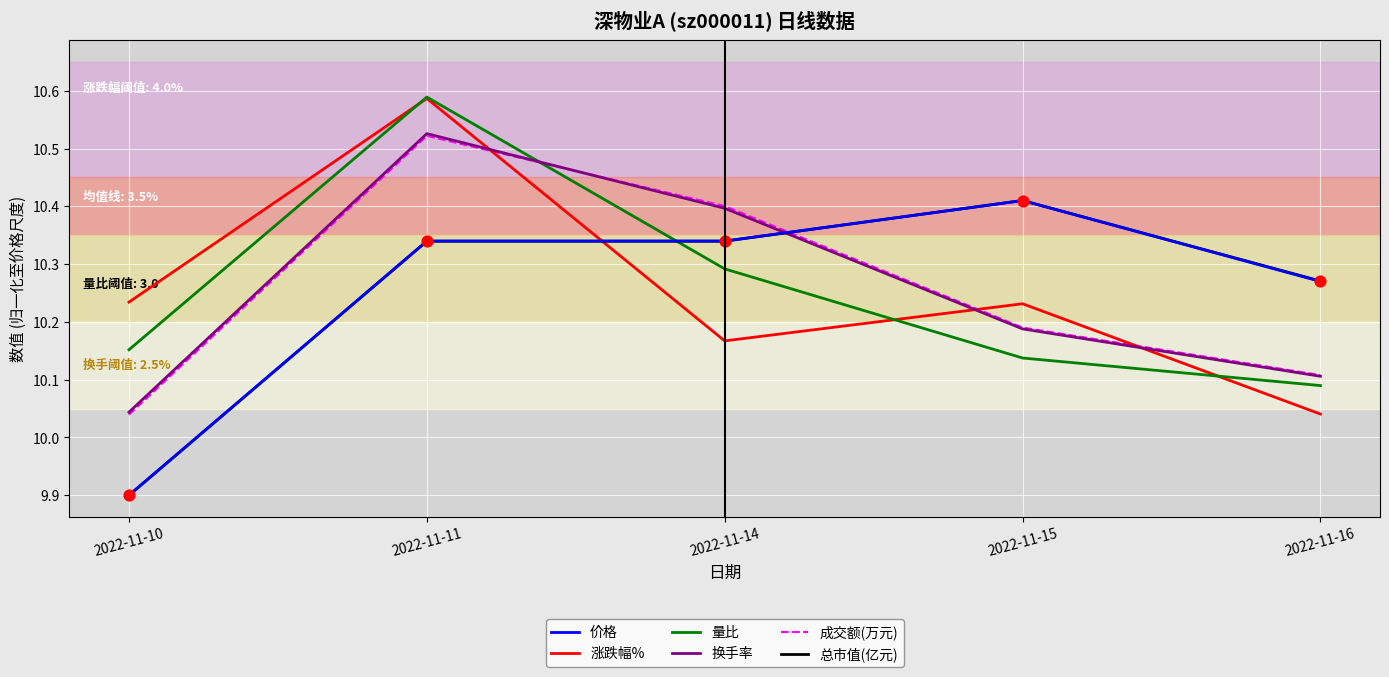

Is the value of 换手率 at 2022-11-16 greater than the value of 总市值(亿元) at 2022-11-14?

No